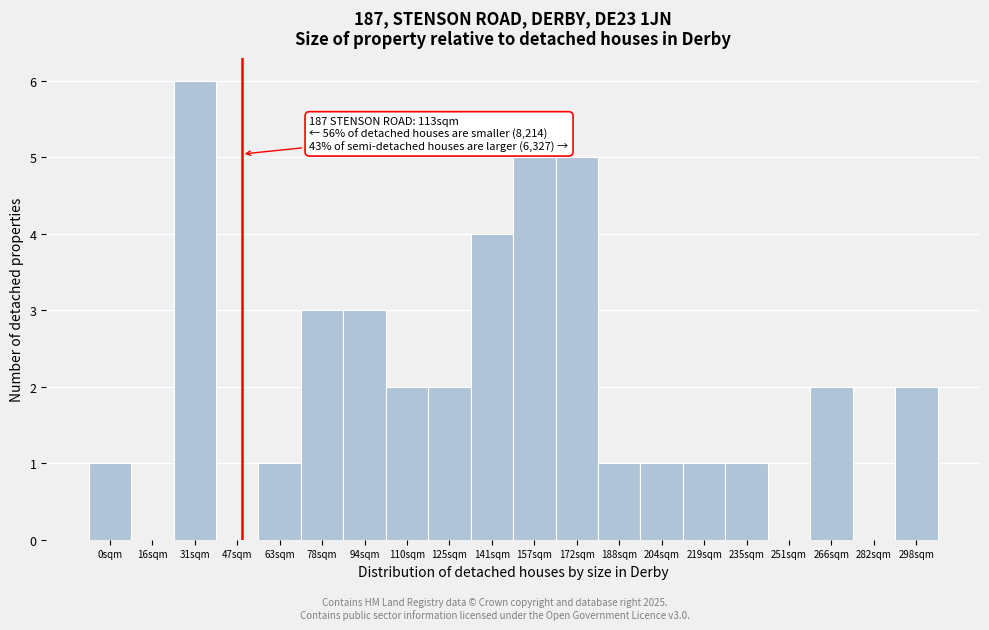

Reading left to right, what are all the values shown in this chart?

0sqm=1	16sqm=0	31sqm=6	47sqm=0	63sqm=1	78sqm=3	94sqm=3	110sqm=2	125sqm=2	141sqm=4	157sqm=5	172sqm=5	188sqm=1	204sqm=1	219sqm=1	235sqm=1	251sqm=0	266sqm=2	282sqm=0	298sqm=2